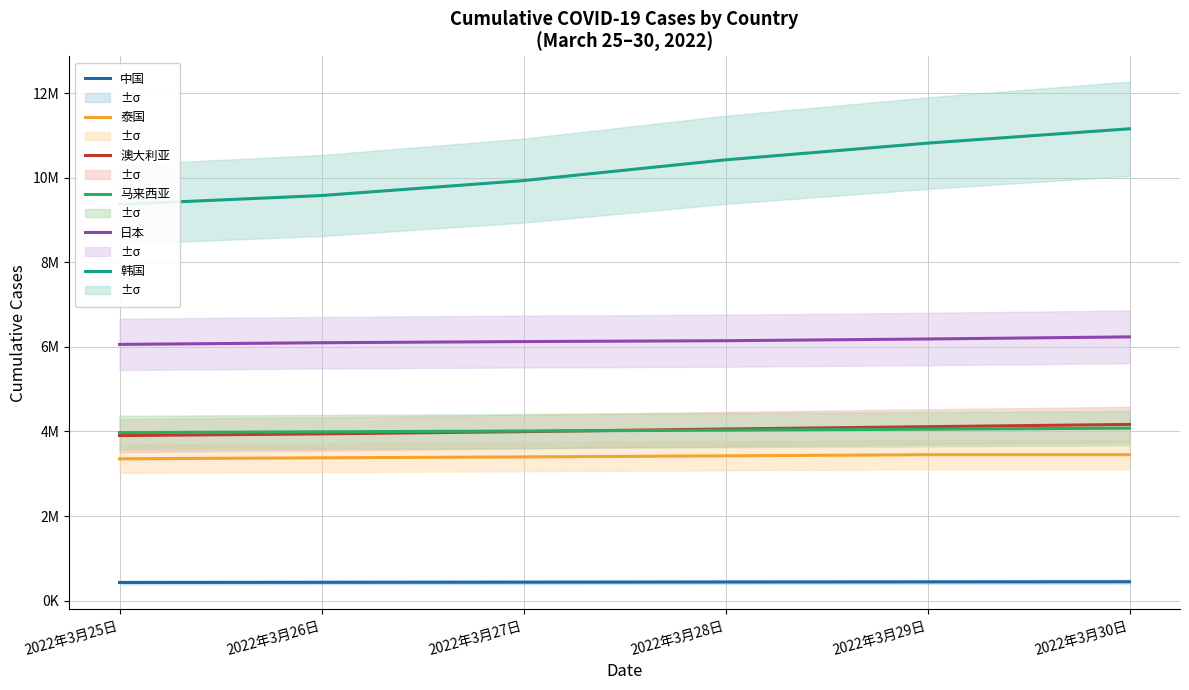

Where does the 韩国 series first go above 10427247?

2022年3月29日